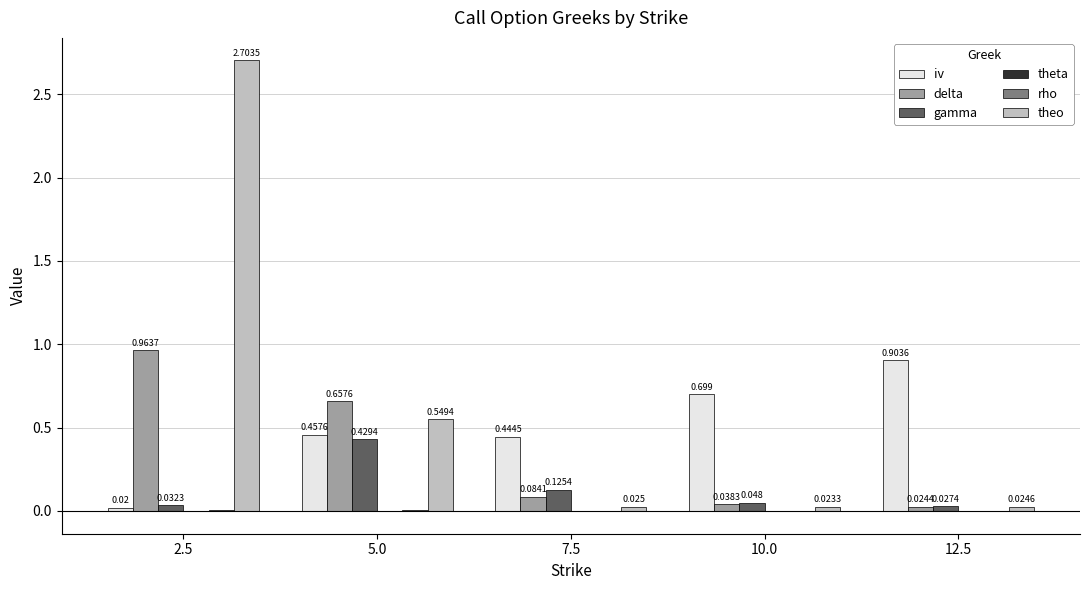

Which series has the largest total across all categories?

theo